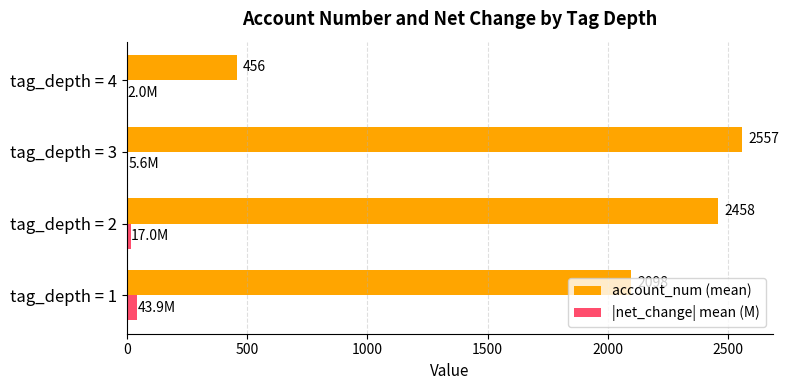

Between tag_depth = 2 and tag_depth = 3, which series saw the biggest shift?

account_num (mean)